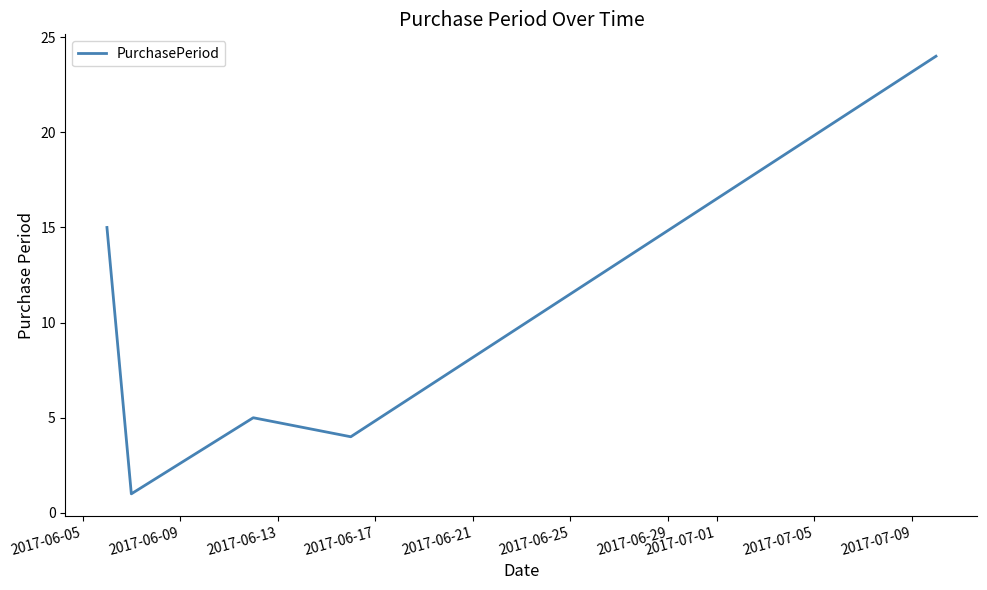

How many interior local peaks (higher than both neighbors) does the data have?

1